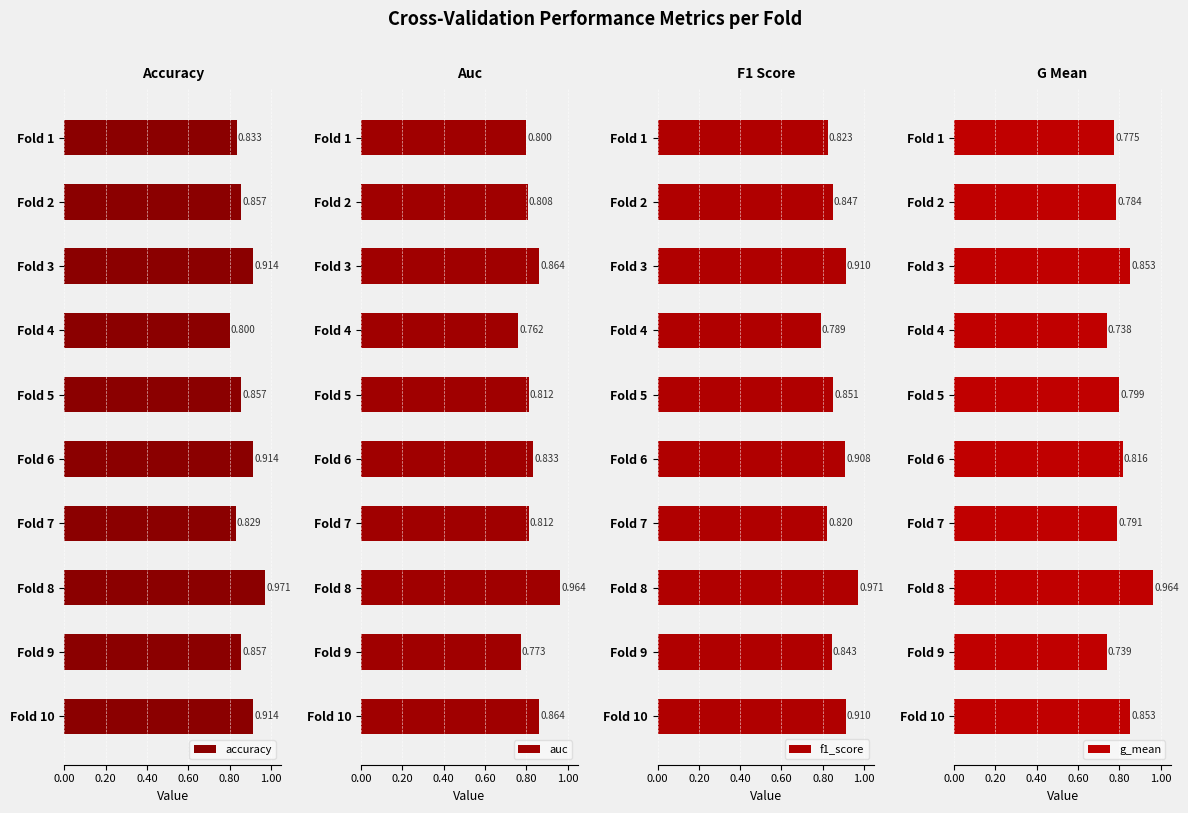

Is it true that accuracy equals 0.9 at Fold 3?

True